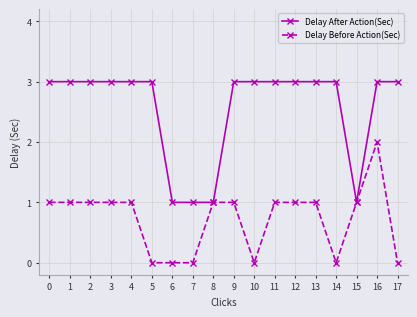

What is the spread (max minus min) of values at 10?

3